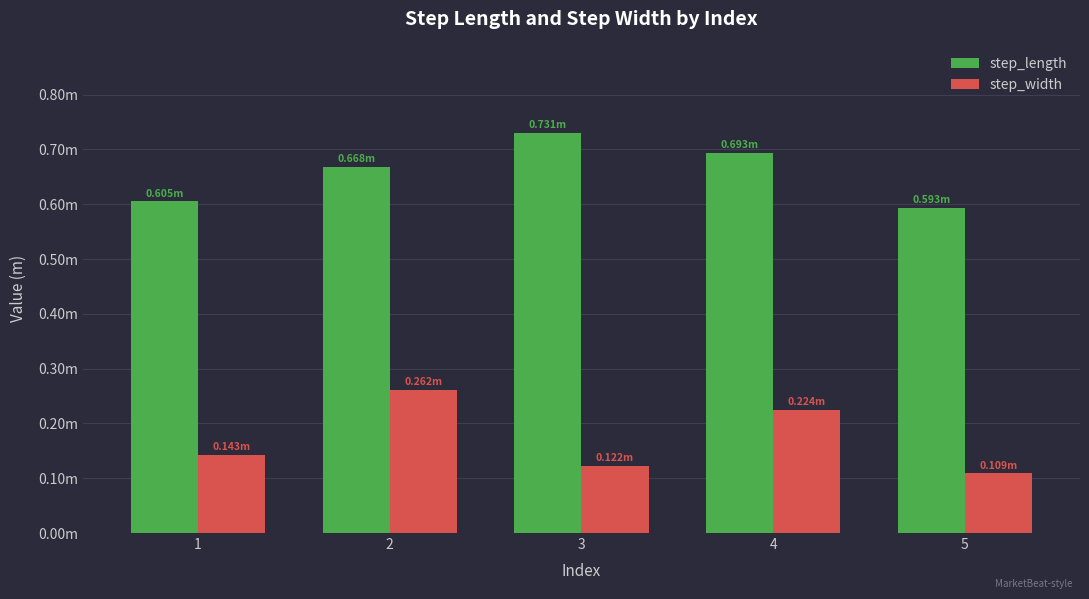

What are all the series names shown in the legend?

step_length, step_width